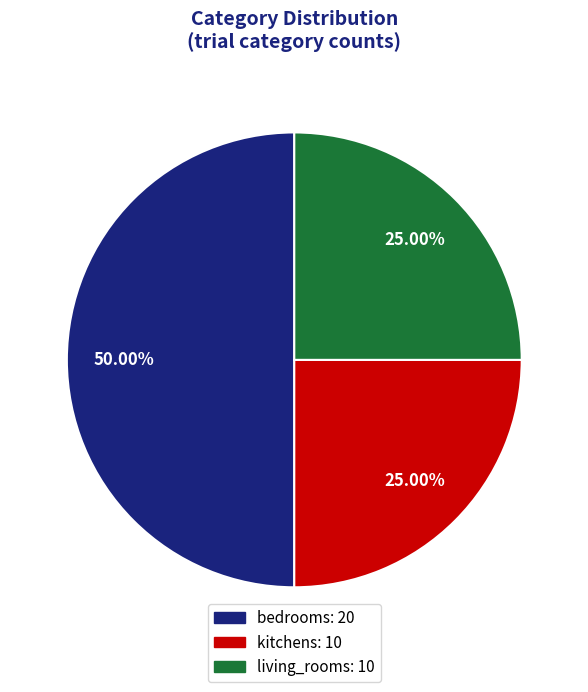

How many slices are in this pie chart?

3